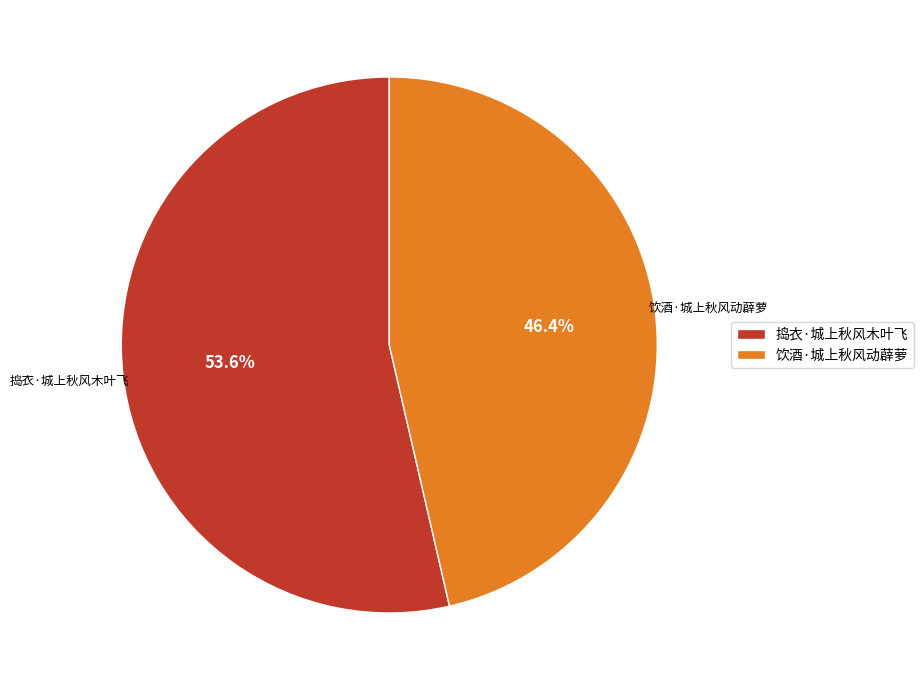

Is there a majority slice in this chart?

Yes